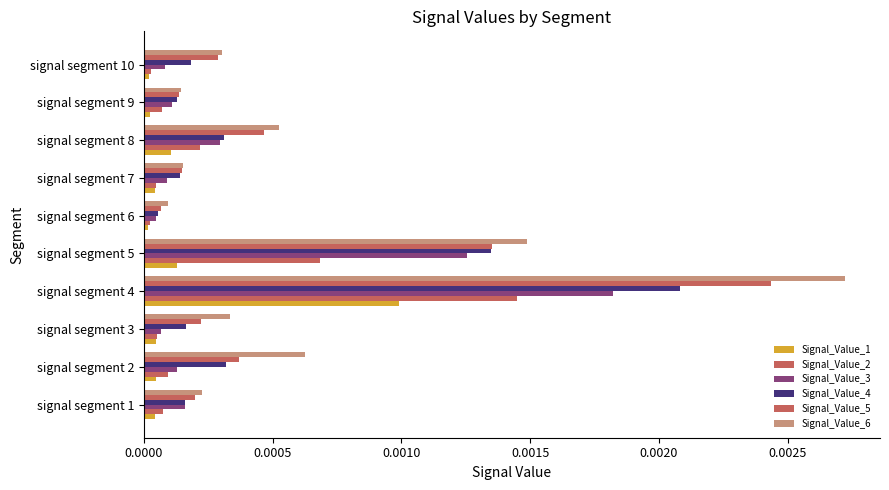

Count the number of data series in this chart.

6